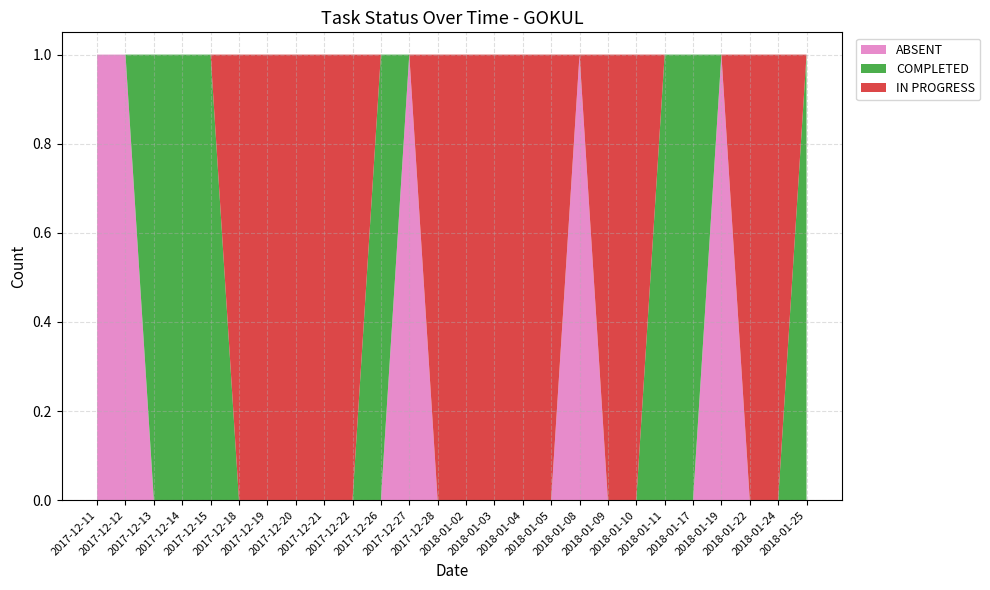

Reading left to right, list all the values displayed in this chart.

ABSENT: 2017-12-11=1	2017-12-12=1	2017-12-13=0	2017-12-14=0	2017-12-15=0	2017-12-18=0	2017-12-19=0	2017-12-20=0	2017-12-21=0	2017-12-22=0	2017-12-26=0	2017-12-27=1	2017-12-28=0	2018-01-02=0	2018-01-03=0	2018-01-04=0	2018-01-05=0	2018-01-08=1	2018-01-09=0	2018-01-10=0	2018-01-11=0	2018-01-17=0	2018-01-19=1	2018-01-22=0	2018-01-24=0	2018-01-25=0
COMPLETED: 2017-12-11=0	2017-12-12=0	2017-12-13=1	2017-12-14=1	2017-12-15=1	2017-12-18=0	2017-12-19=0	2017-12-20=0	2017-12-21=0	2017-12-22=0	2017-12-26=1	2017-12-27=0	2017-12-28=0	2018-01-02=0	2018-01-03=0	2018-01-04=0	2018-01-05=0	2018-01-08=0	2018-01-09=0	2018-01-10=0	2018-01-11=1	2018-01-17=1	2018-01-19=0	2018-01-22=0	2018-01-24=0	2018-01-25=1
IN PROGRESS: 2017-12-11=0	2017-12-12=0	2017-12-13=0	2017-12-14=0	2017-12-15=0	2017-12-18=1	2017-12-19=1	2017-12-20=1	2017-12-21=1	2017-12-22=1	2017-12-26=0	2017-12-27=0	2017-12-28=1	2018-01-02=1	2018-01-03=1	2018-01-04=1	2018-01-05=1	2018-01-08=0	2018-01-09=1	2018-01-10=1	2018-01-11=0	2018-01-17=0	2018-01-19=0	2018-01-22=1	2018-01-24=1	2018-01-25=0